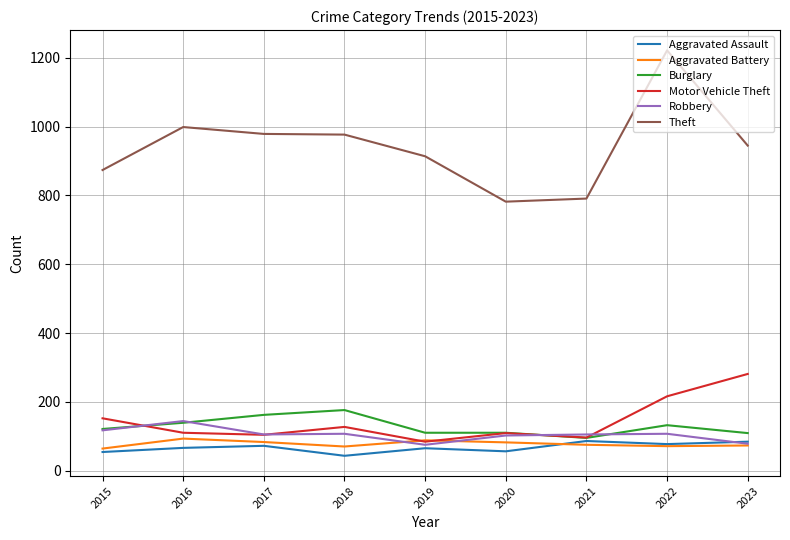

How many distinct data groups are displayed?

6